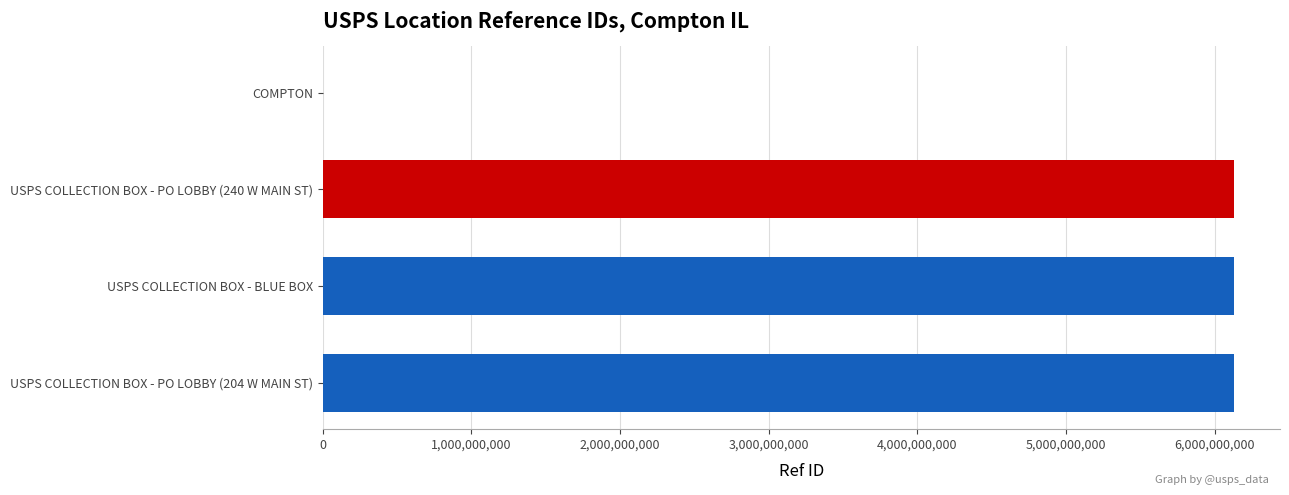

Is it true that the value at USPS COLLECTION BOX - BLUE BOX is 6131800000?

True